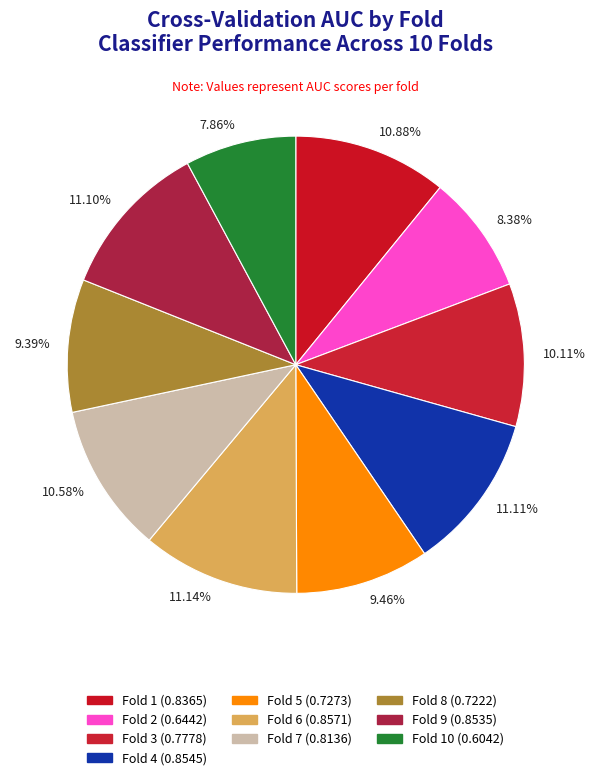

Do 10.88% and 9.46% together represent more than half of the pie?

No